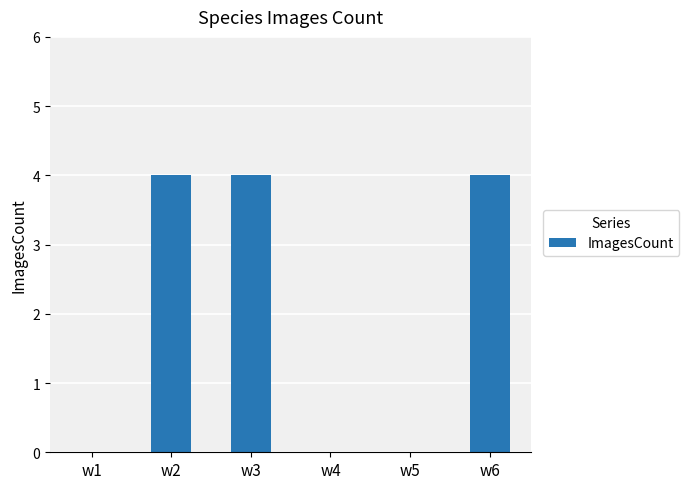

What is the average value?

2